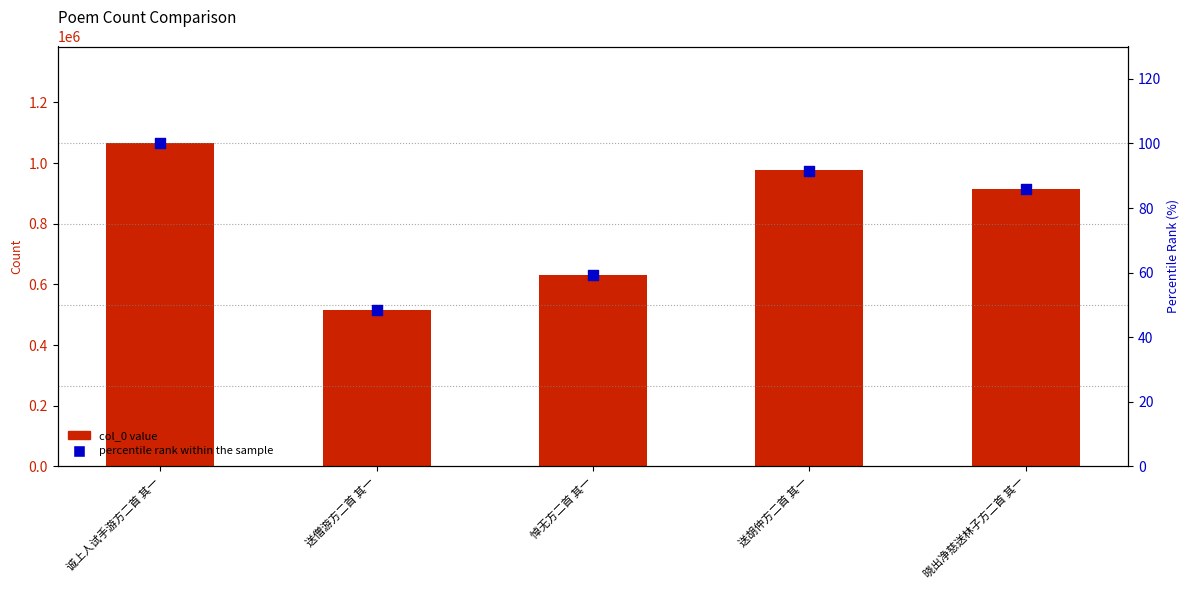

Which series reaches the maximum Y coordinate?

col_0